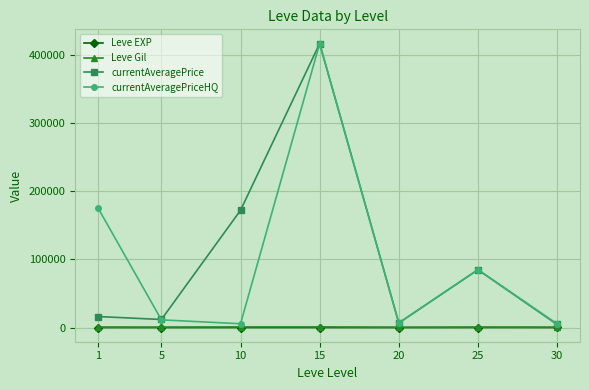

Does the chart have visible grid lines?

Yes